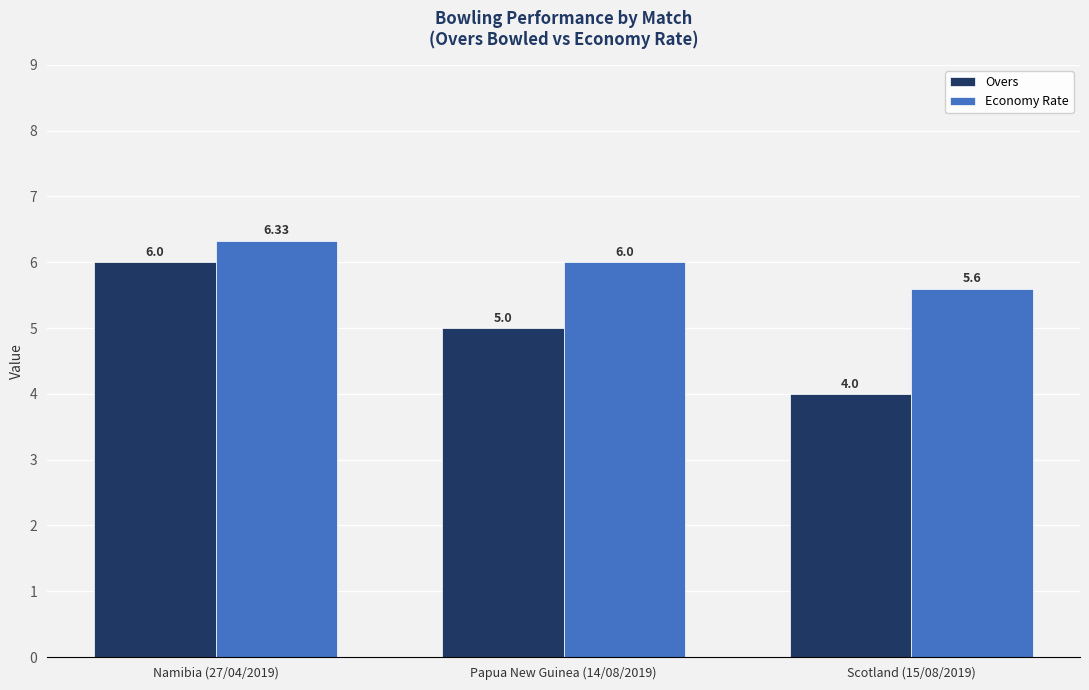

How many Overs values are between 4 and 6?

3